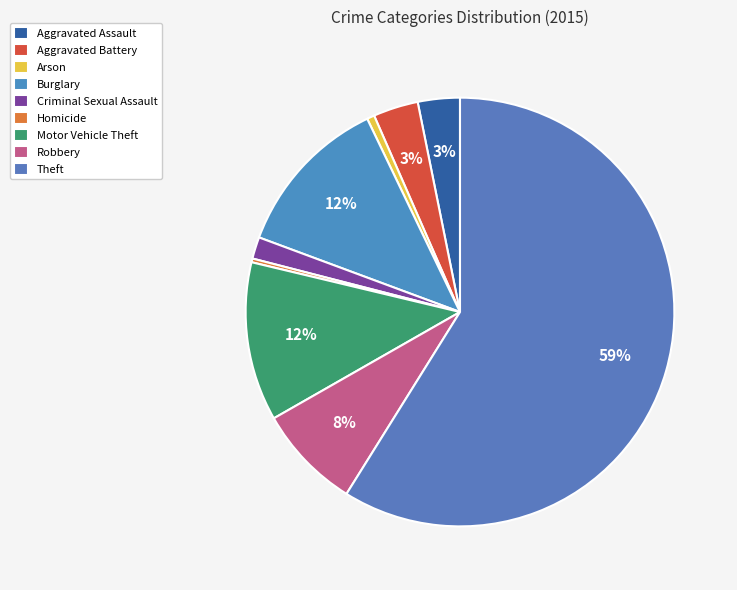

To the nearest percent, what is the difference between the Theft and Motor Vehicle Theft slice percentages?

47%